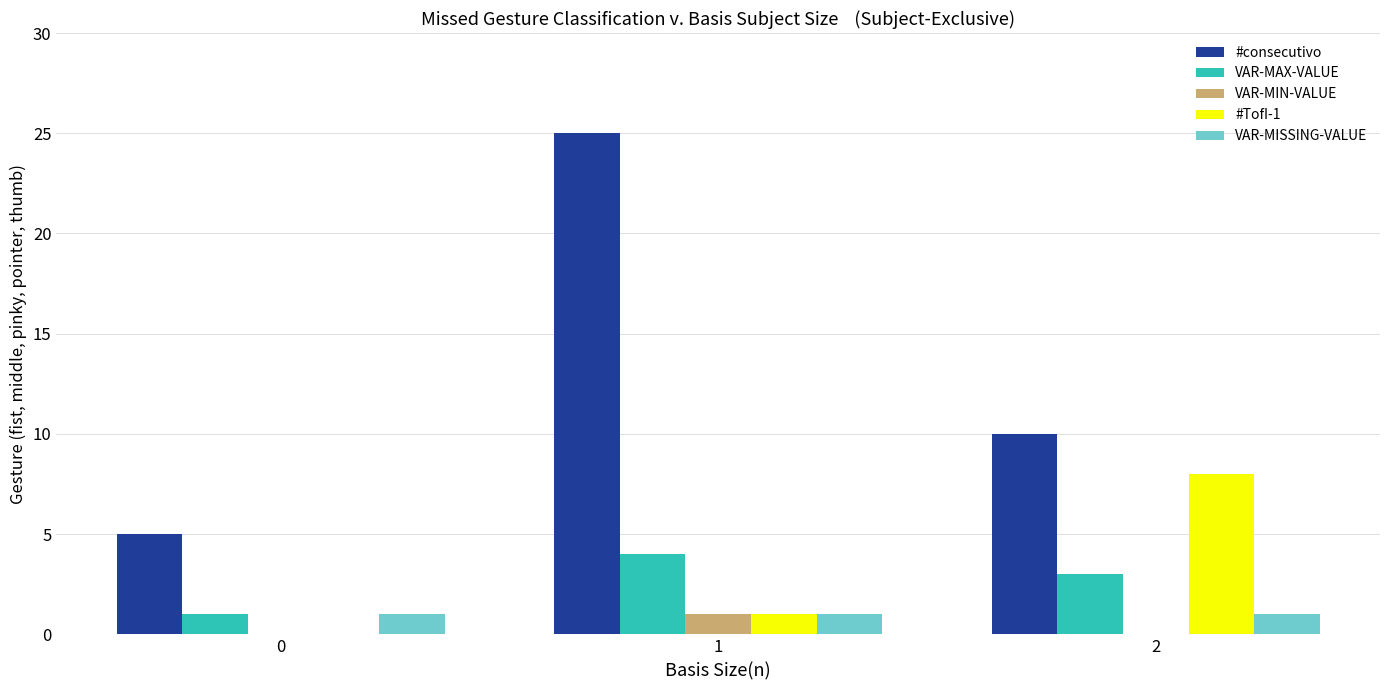

At which category is the sum across all series the highest?

1